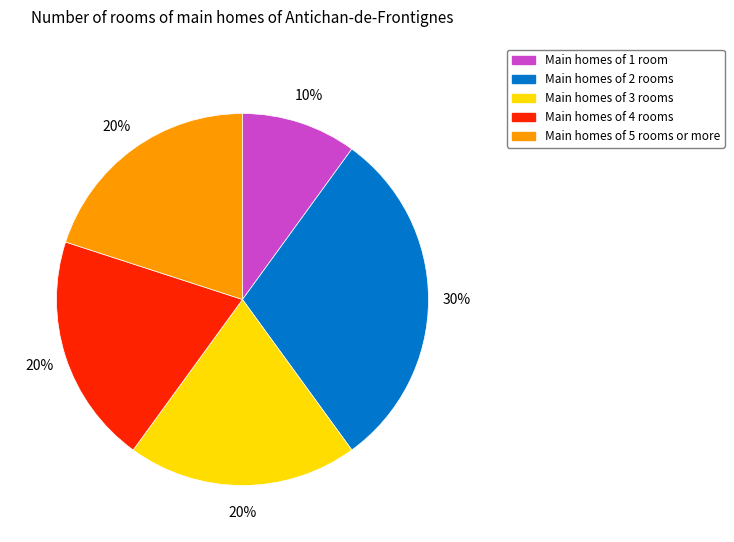

To the nearest percent, what is the average slice percentage?

20%